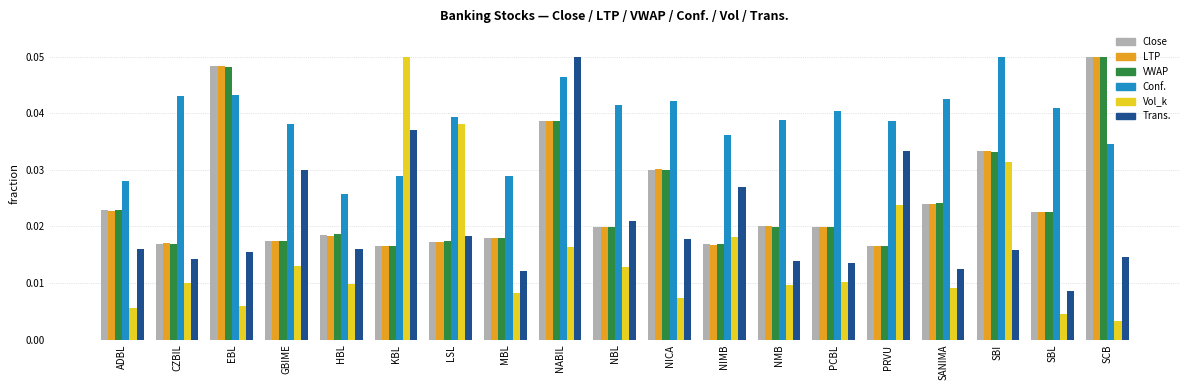

Is it true that Conf. equals 0.1 at NABIL?

False